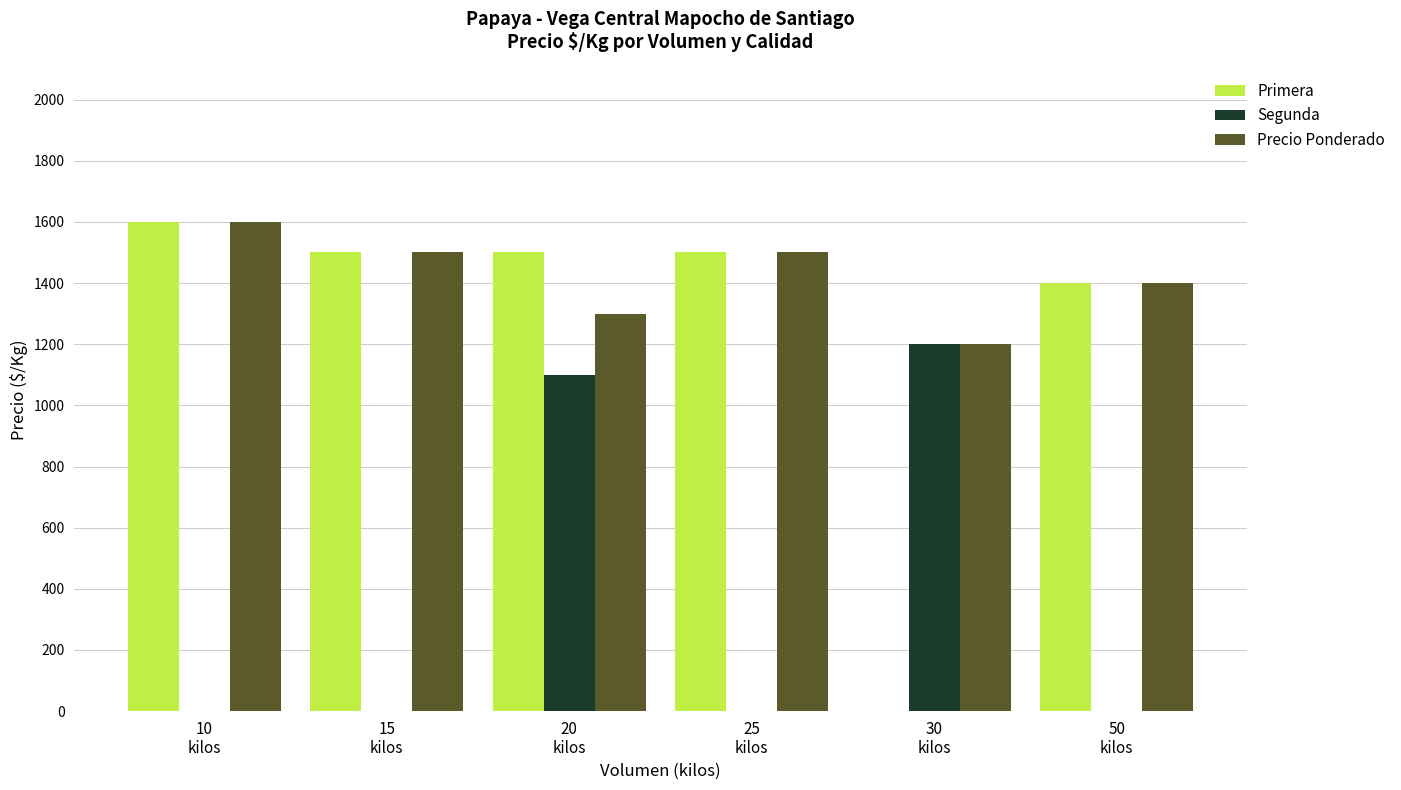

Which series has the largest total across all categories?

Precio Ponderado